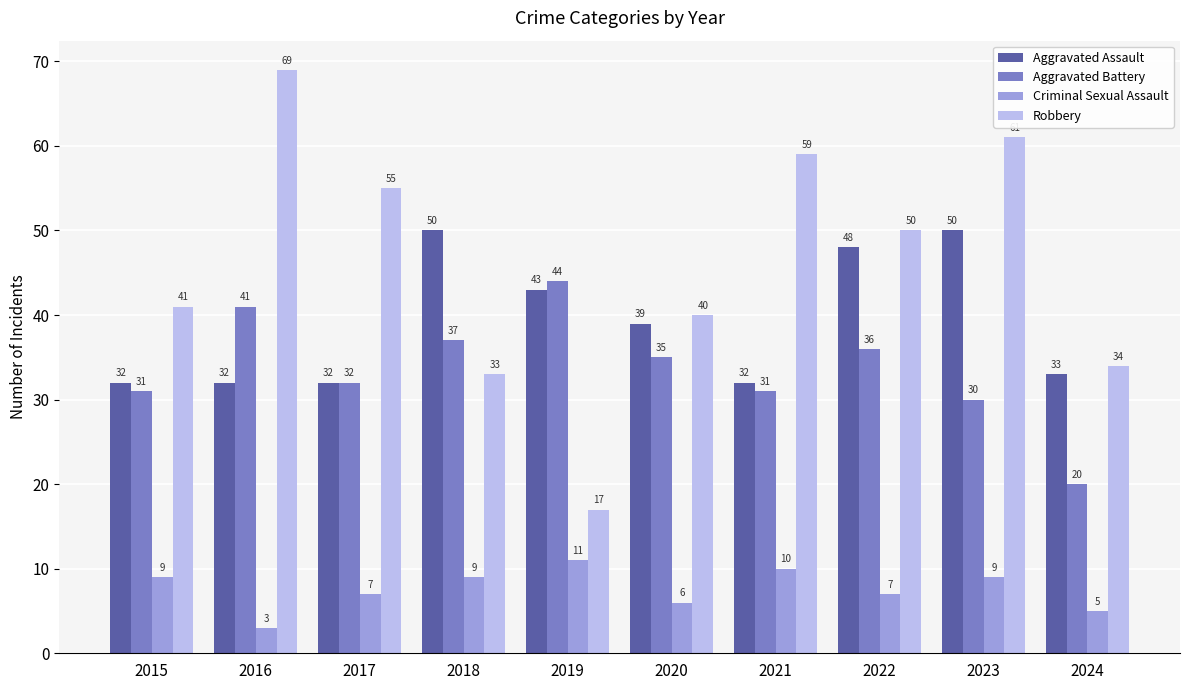

Reading right to left, transcribe all the data shown in this chart.

Aggravated Assault: 2024=33	2023=50	2022=48	2021=32	2020=39	2019=43	2018=50	2017=32	2016=32	2015=32
Aggravated Battery: 2024=20	2023=30	2022=36	2021=31	2020=35	2019=44	2018=37	2017=32	2016=41	2015=31
Criminal Sexual Assault: 2024=5	2023=9	2022=7	2021=10	2020=6	2019=11	2018=9	2017=7	2016=3	2015=9
Robbery: 2024=34	2023=61	2022=50	2021=59	2020=40	2019=17	2018=33	2017=55	2016=69	2015=41